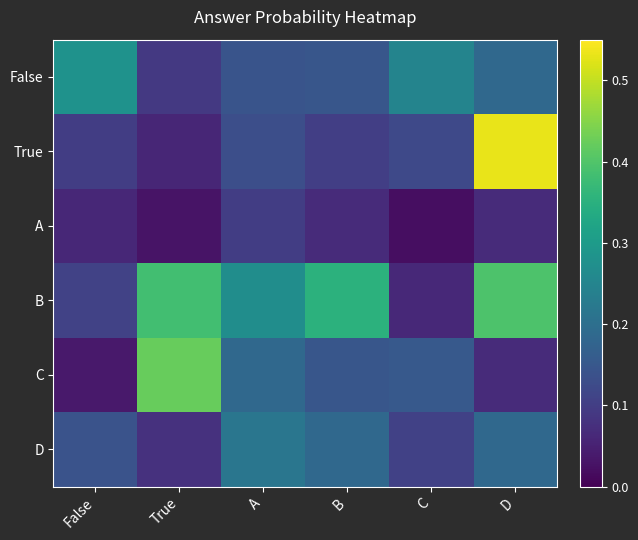

Between B and C, which is larger?

C